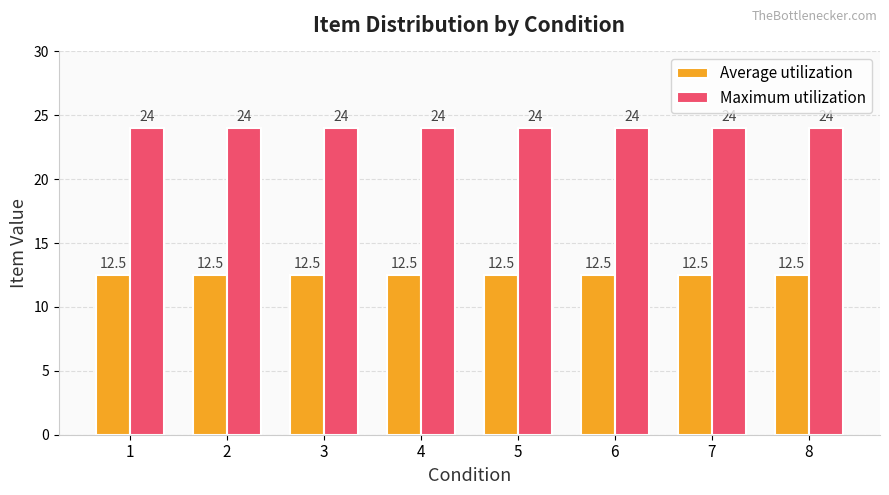

Count the number of data series in this chart.

2